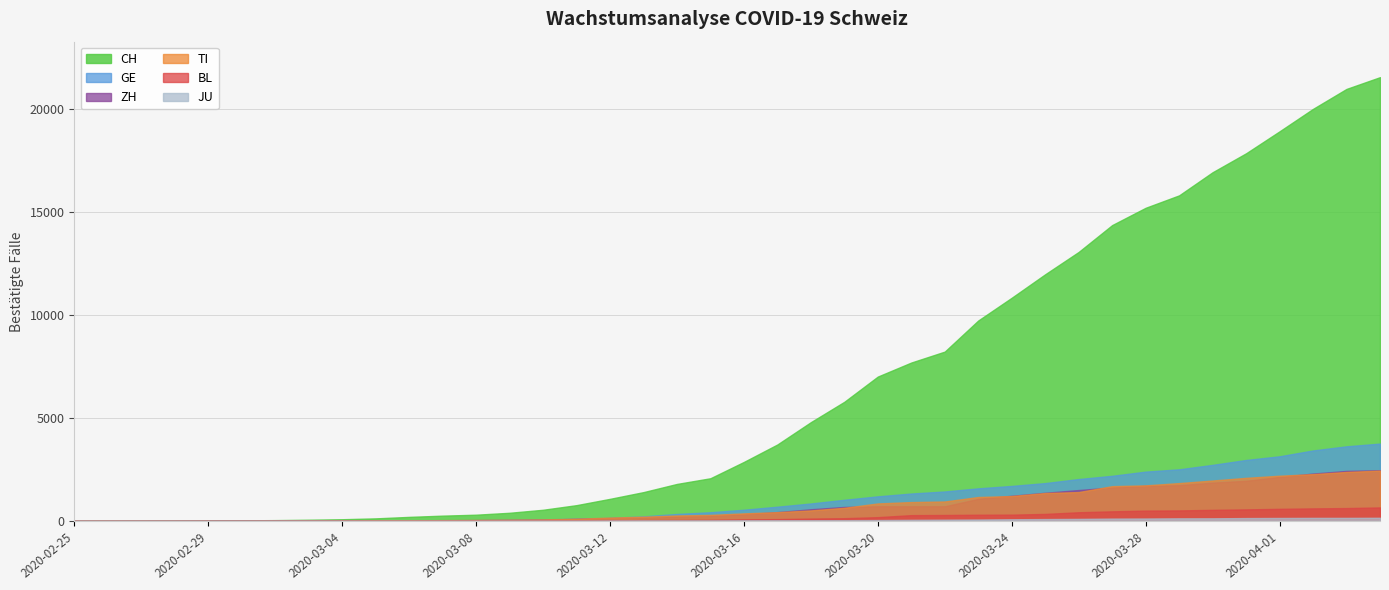

How many lines are shown in the chart?

6